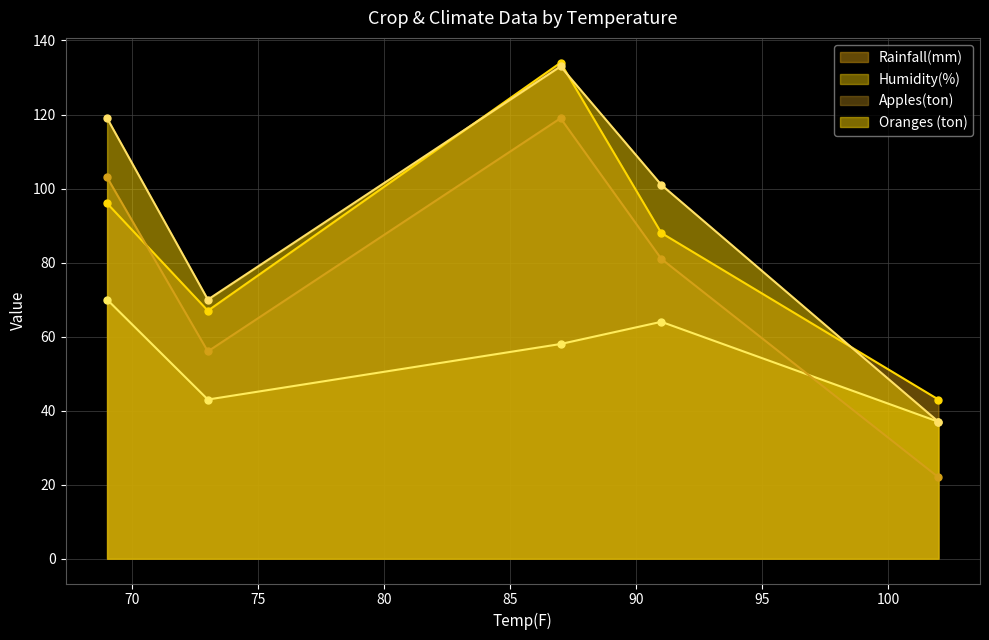

At which label does Apples(ton) first exceed 81?

69